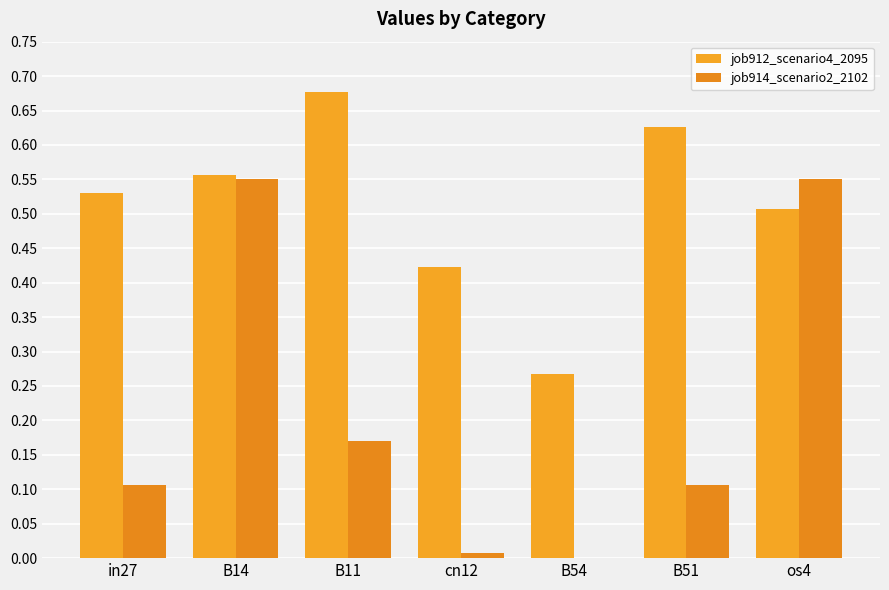

At which label does job914_scenario2_2102 reach its peak?

B14